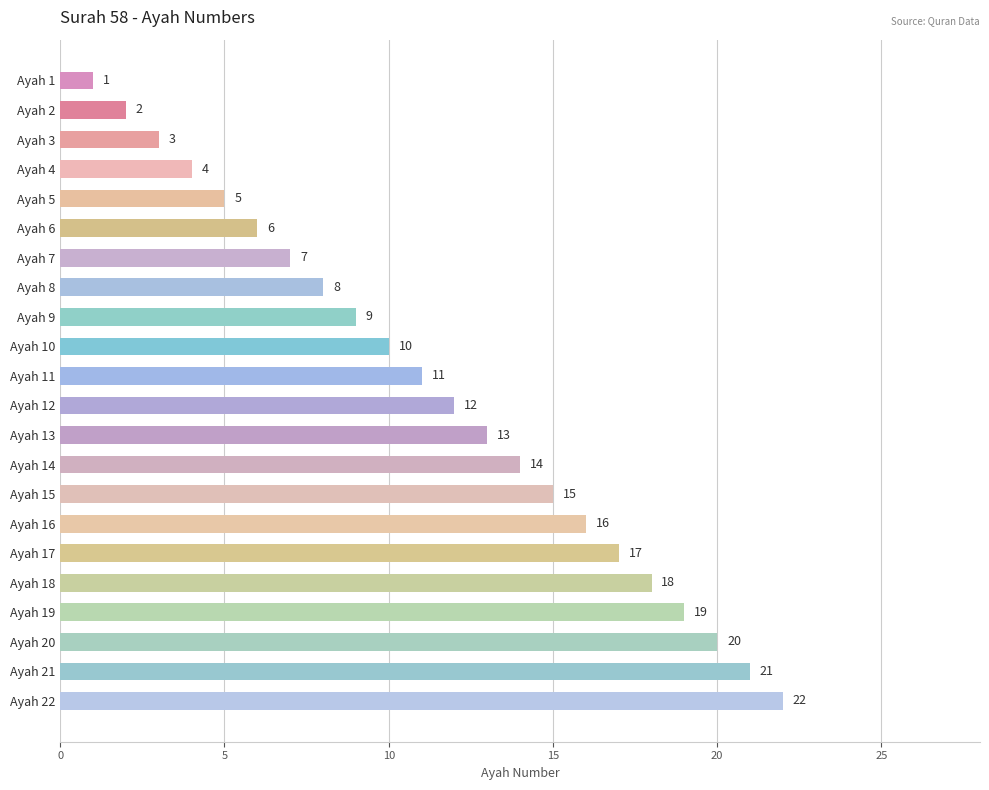

What is the ratio of the value at Ayah 7 to the value at Ayah 19?

0.4